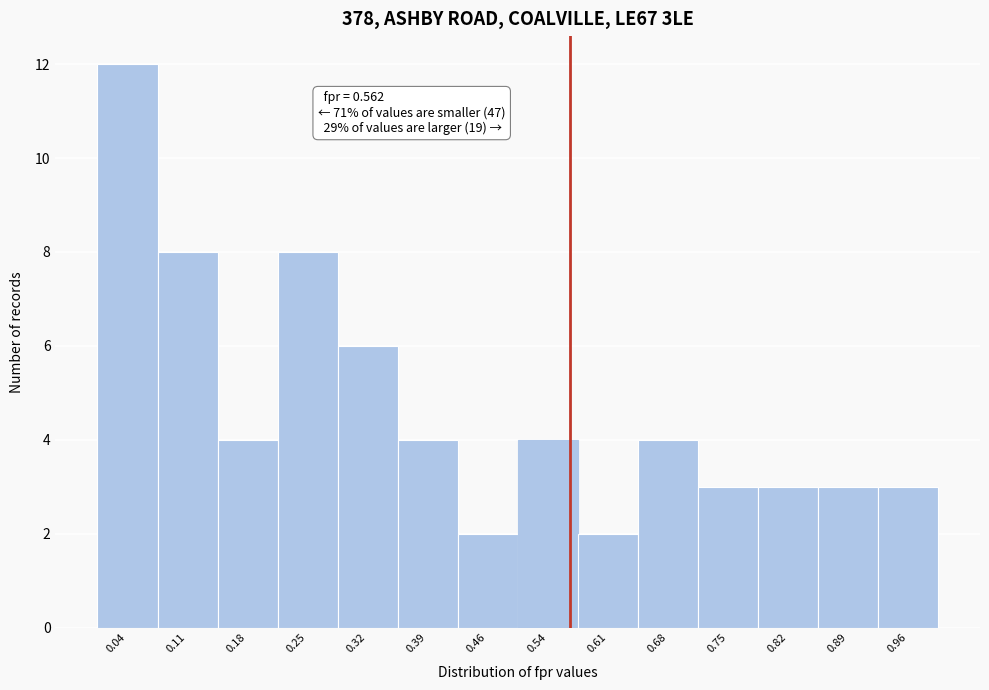

Over which range of the x-axis is the bar tallest?

0.00 to 0.07